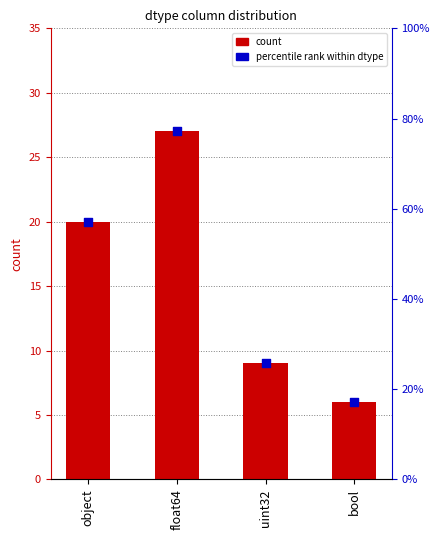

Which series has the widest spread of Y values?

count